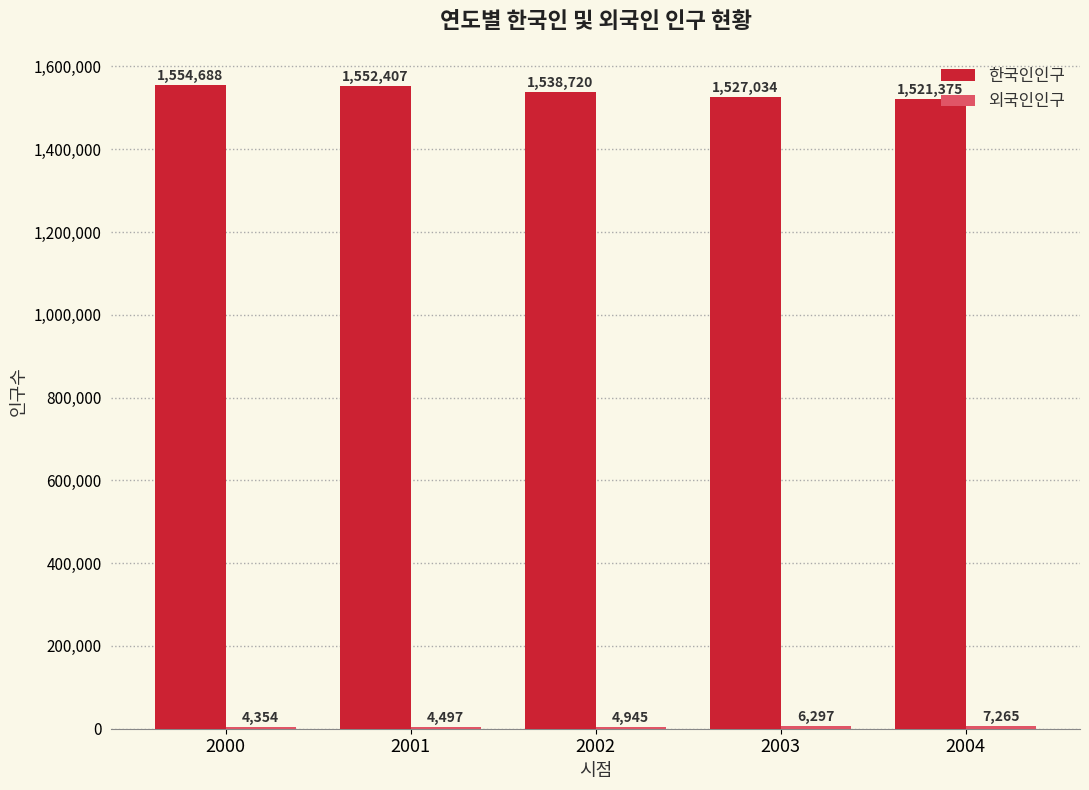

What is the sum of all 한국인인구 values?

7694224